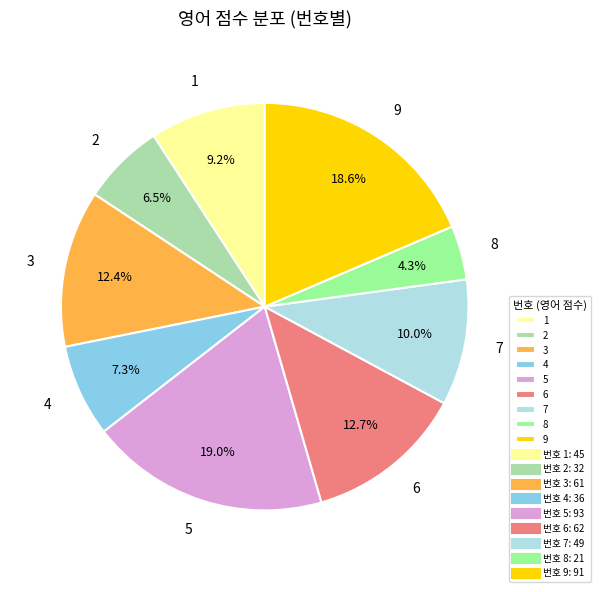

Does 3 account for over 50% of the chart?

No